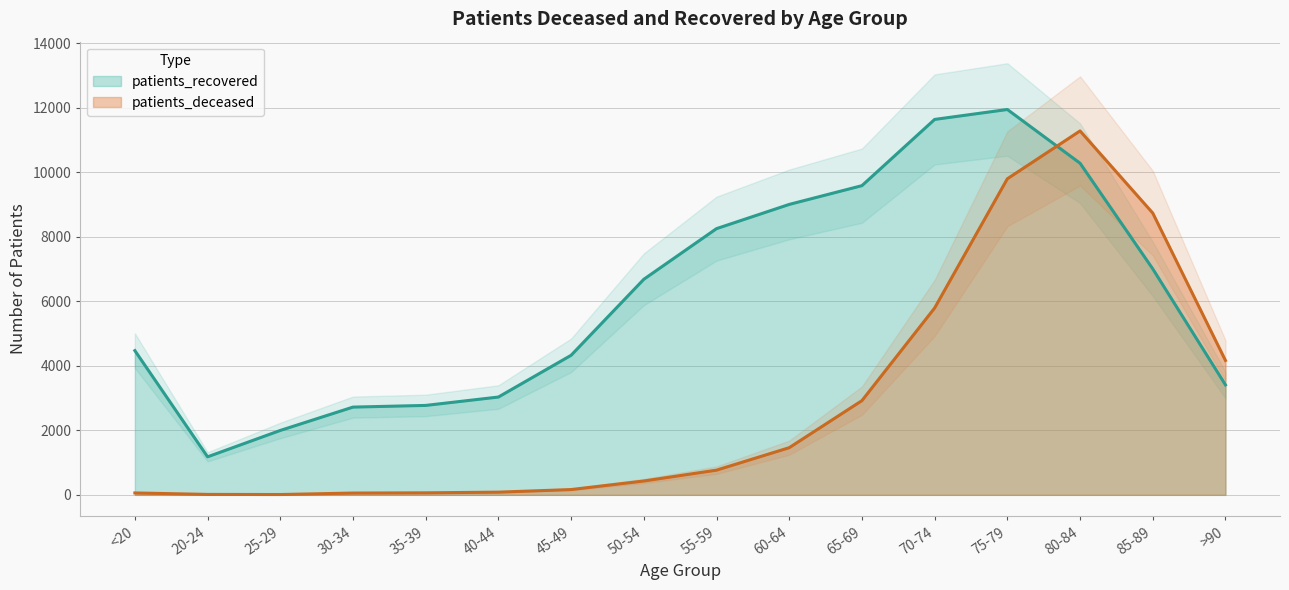

How many lines are shown in the chart?

2